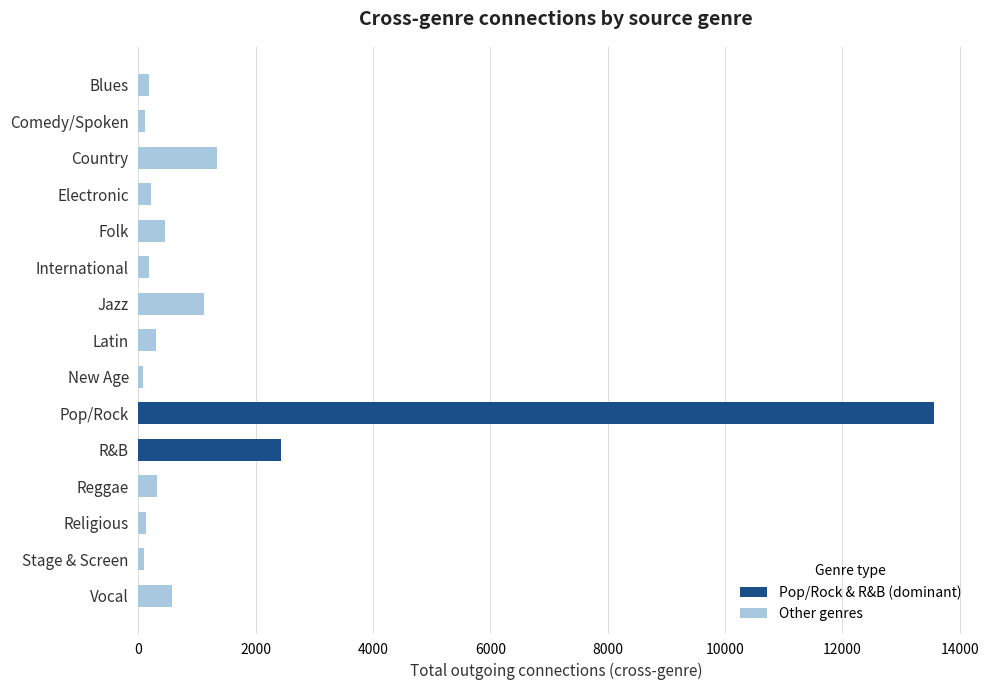

The value at R&B is 2434. True or false?

True